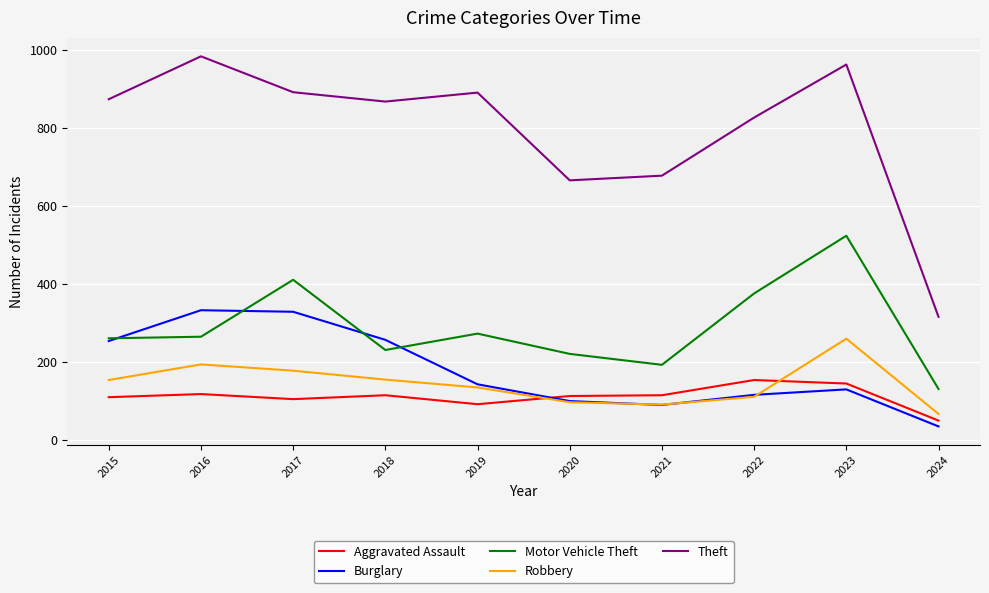

Is it true that Aggravated Assault equals 152 at 2018?

False